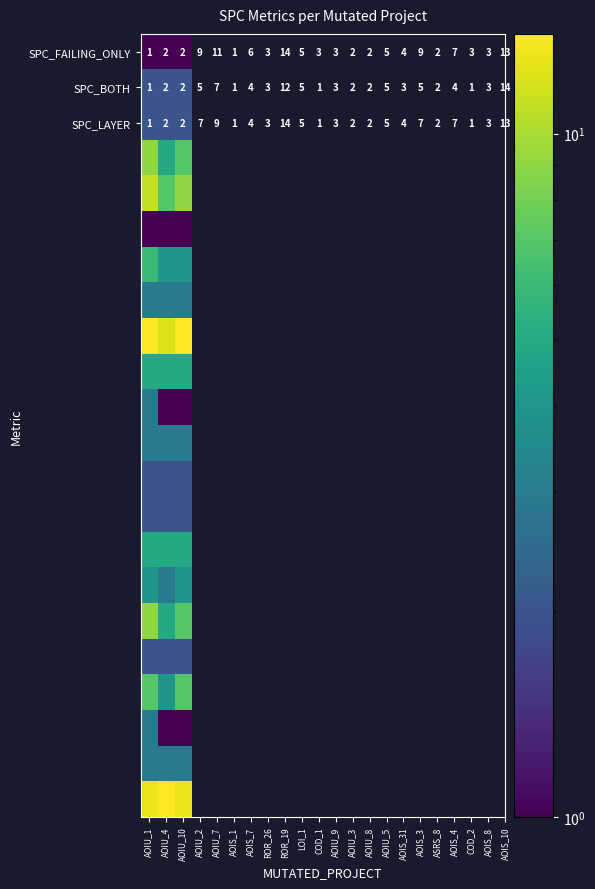

What is the smallest value displayed?

1